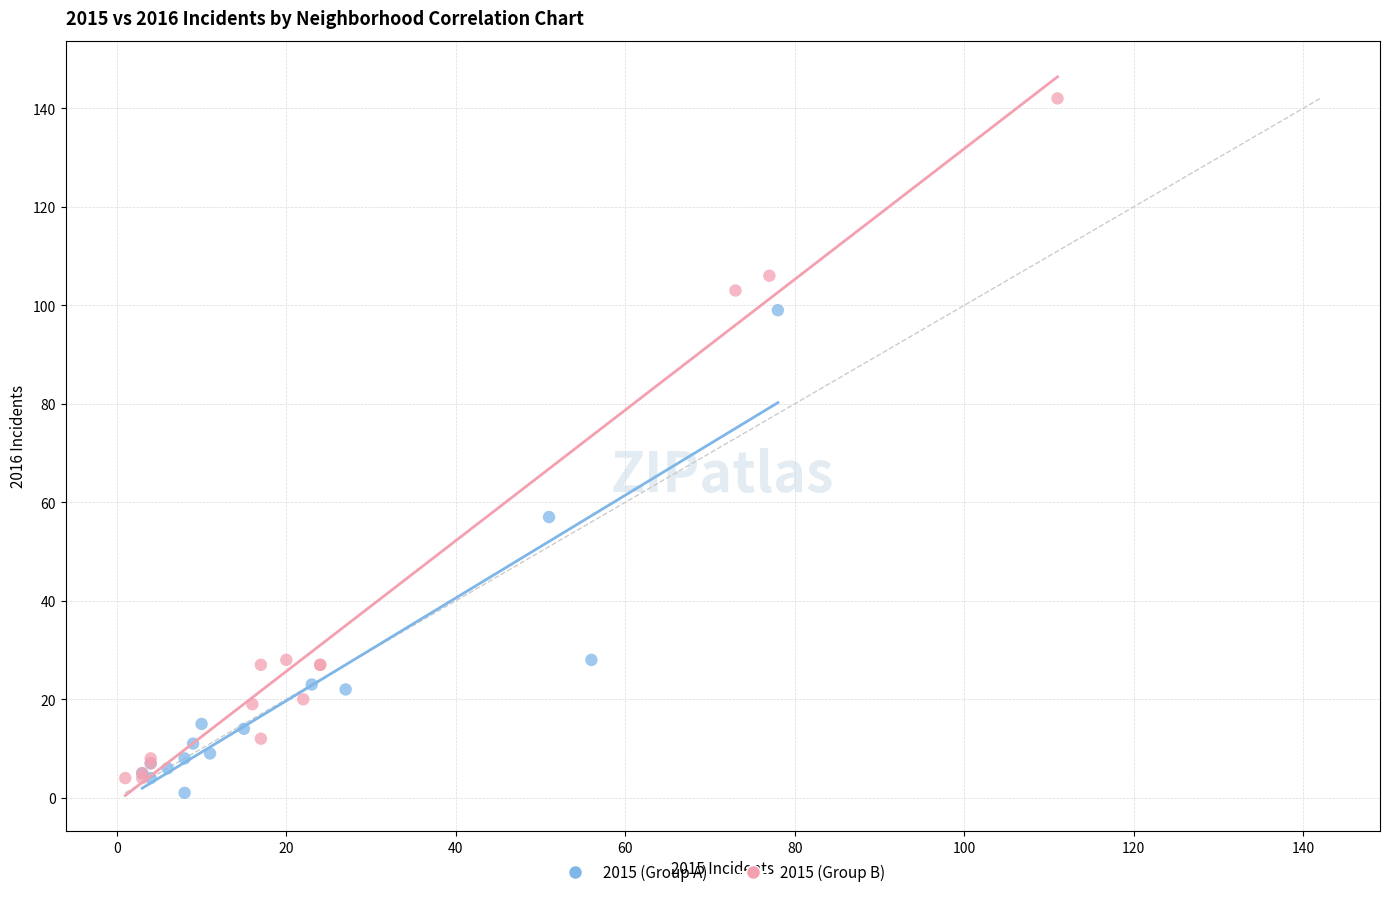

What are all the series names shown in the legend?

2015 (Group A), 2015 (Group B)